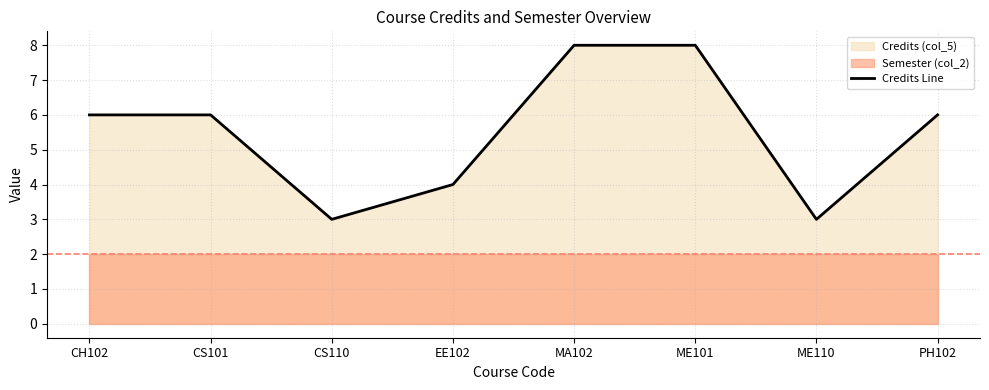

What position from the left is CH102?

1